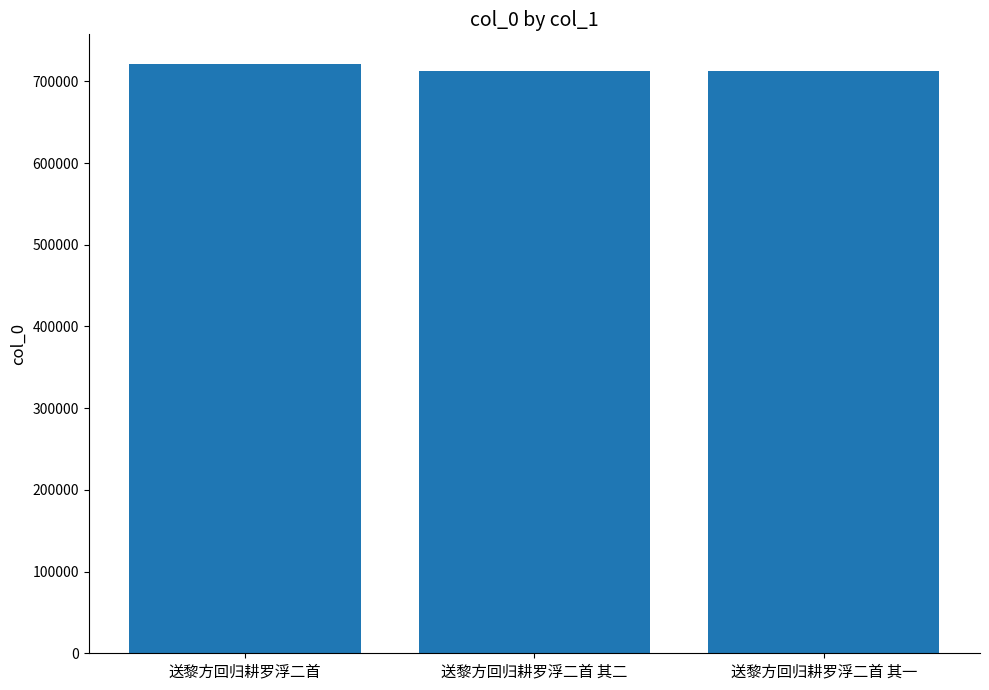

What is the value of the 1st bar from the left?

721466